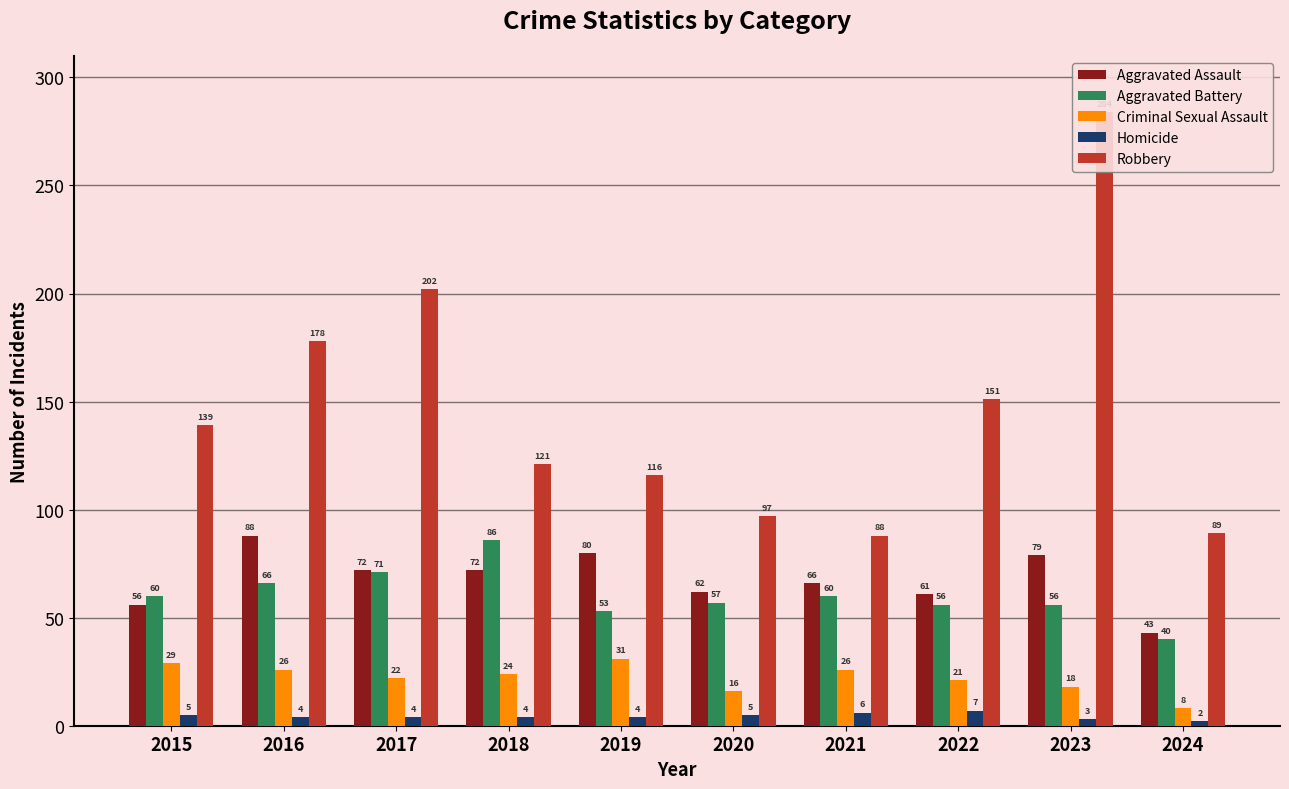

Is it true that Homicide equals 4 at 2019?

True